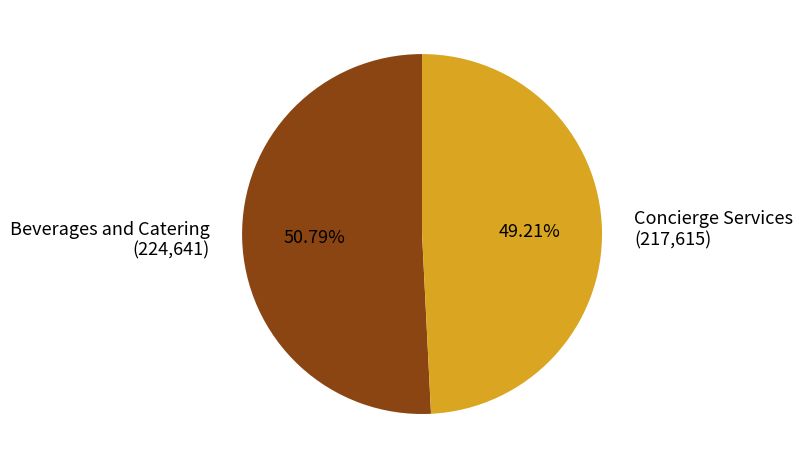

Is the sum of Beverages and Catering and Concierge Services greater than half?

Yes